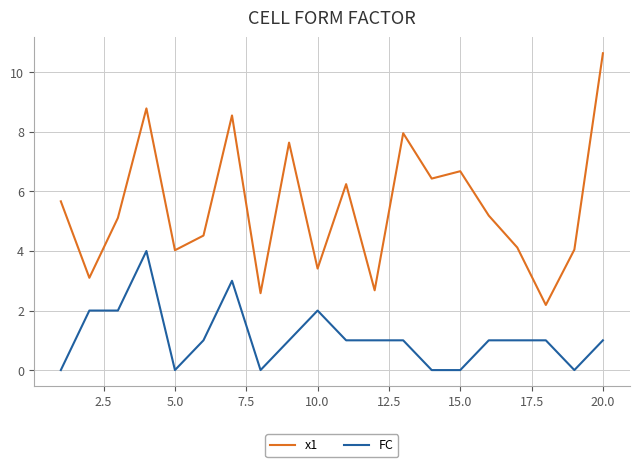

List the series in order of their peak value, lowest first.

FC, x1